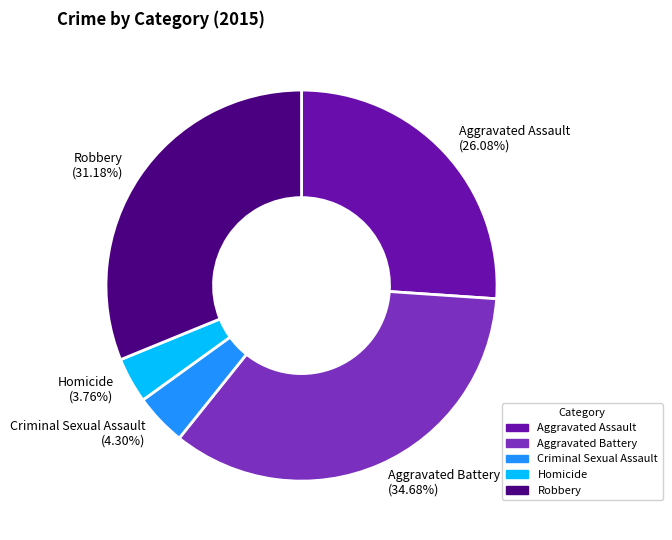

Rank the categories by value from highest to lowest.

Aggravated Battery, Robbery, Aggravated Assault, Criminal Sexual Assault, Homicide